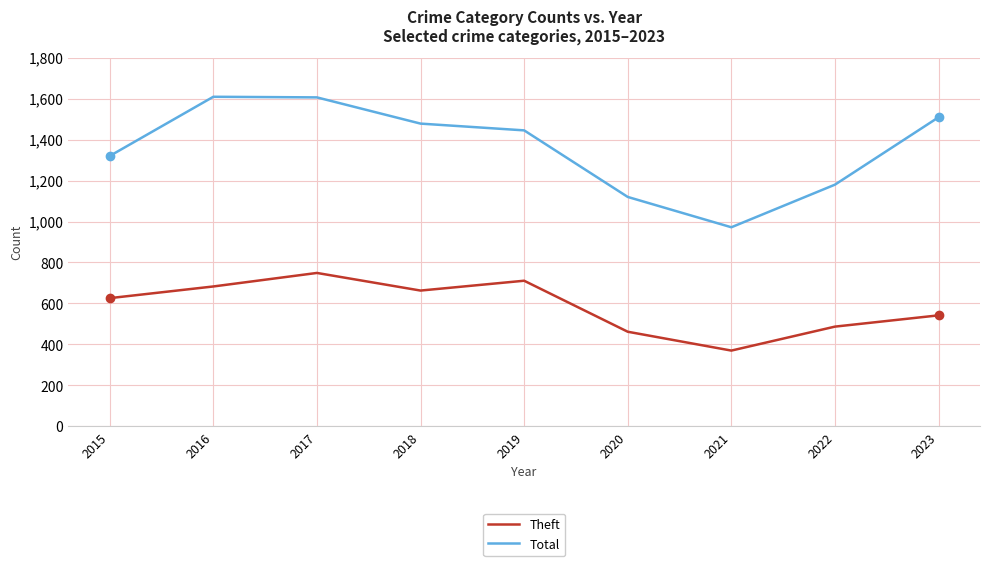

At which category is the sum across all series the highest?

2017